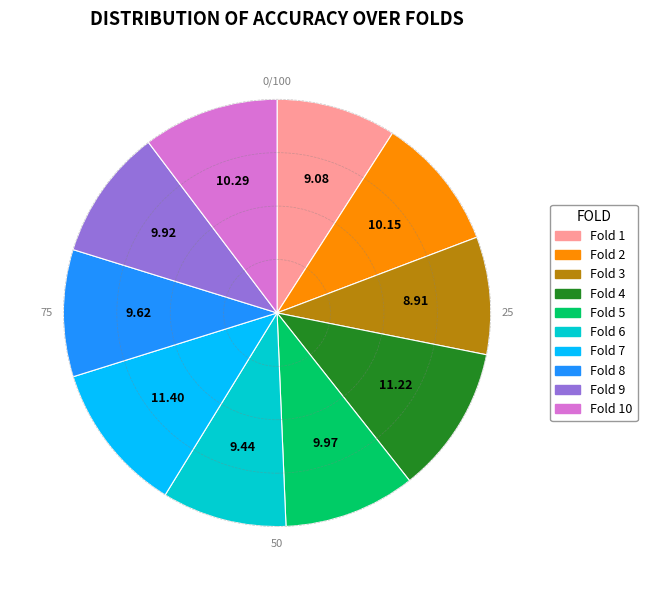

Is there a majority slice in this chart?

No